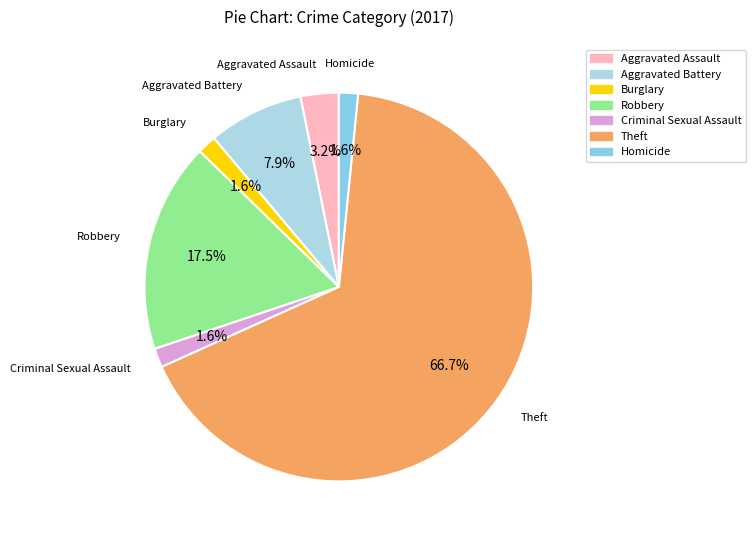

Combined, what portion of the pie is Aggravated Battery and Homicide?

9.5%